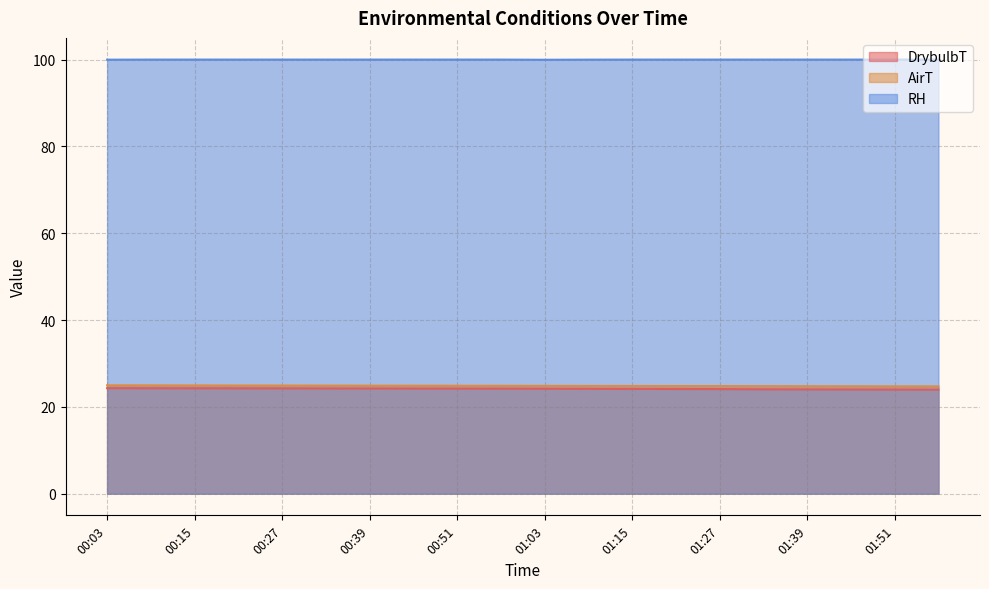

Read the RH value at 01:09.

100.0